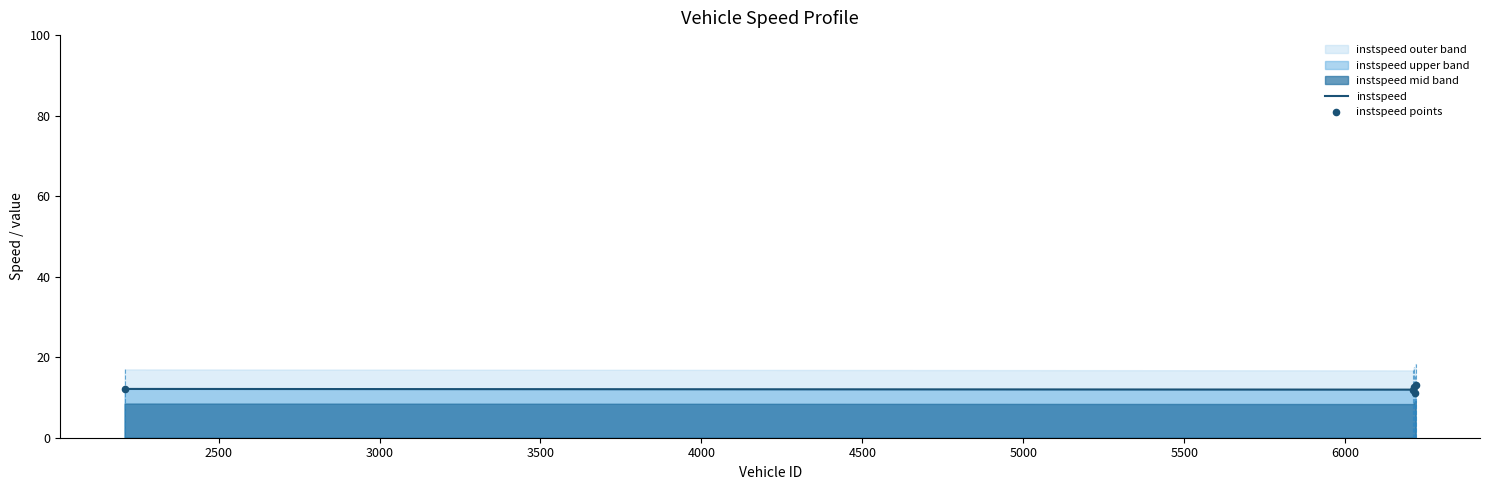

What is the highest value of the instspeed series?

13.1